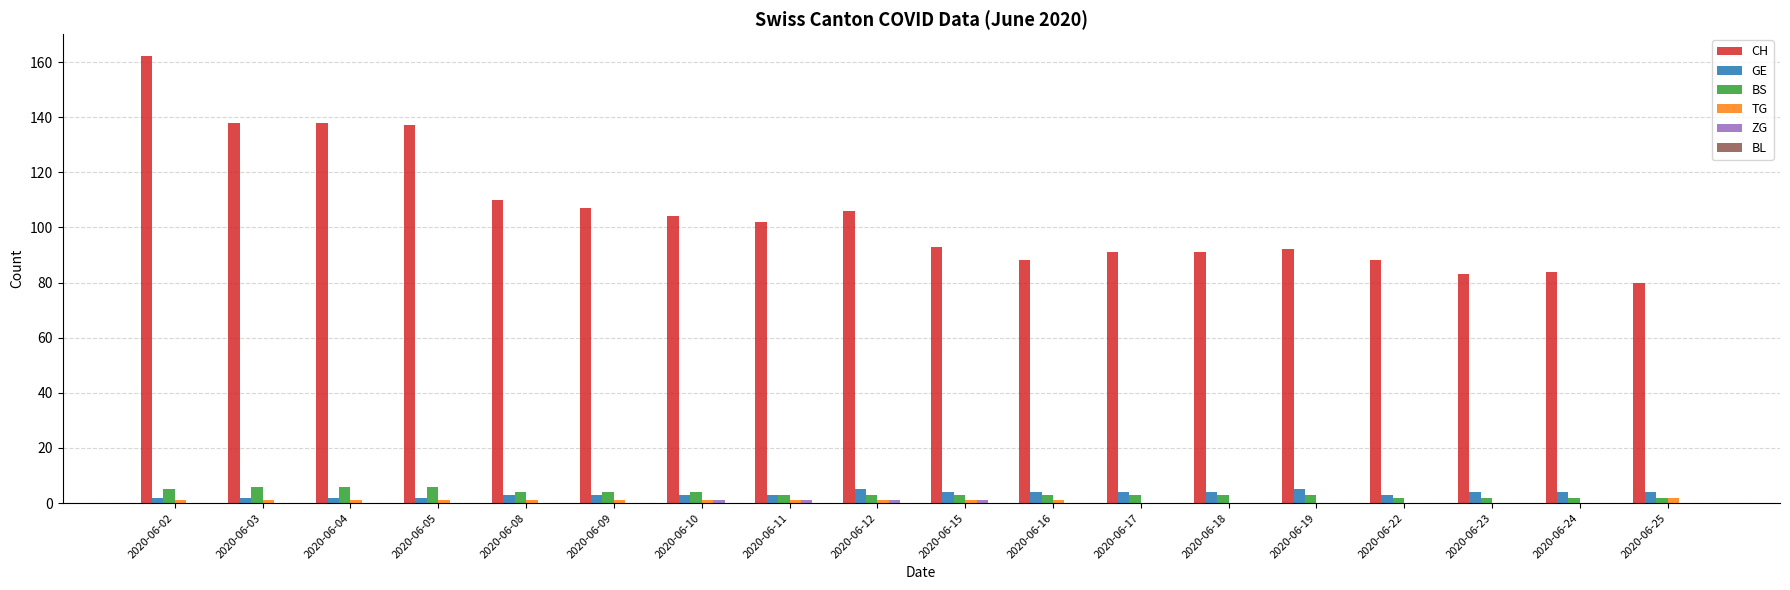

How many distinct data groups are displayed?

5